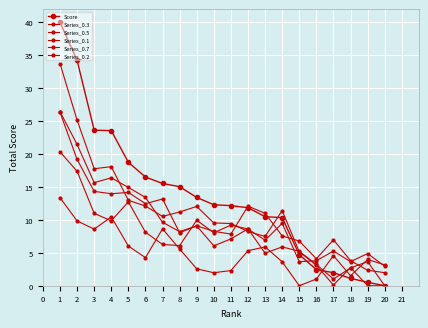

Which series has the largest total across all categories?

Score